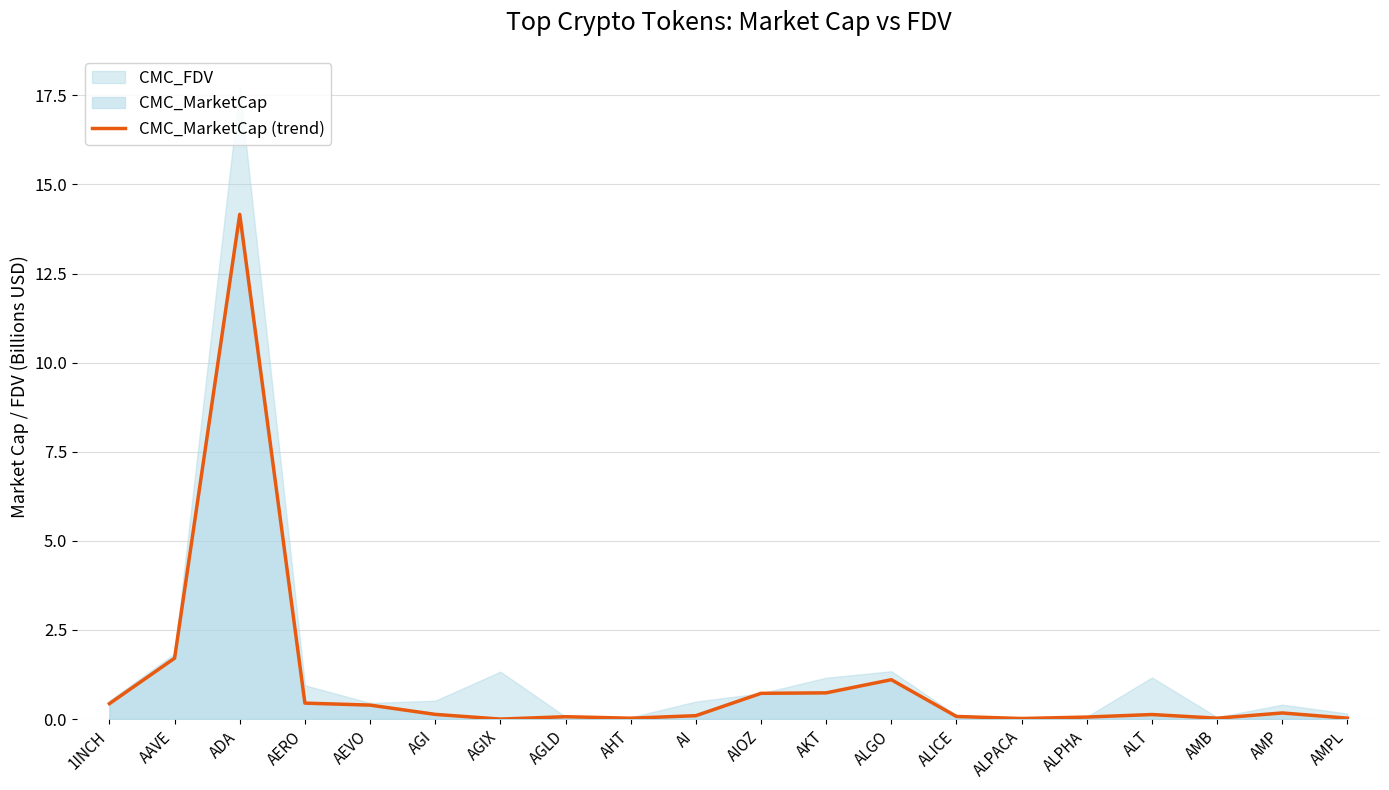

What is the change in value from AAVE to ADA?

+12.5